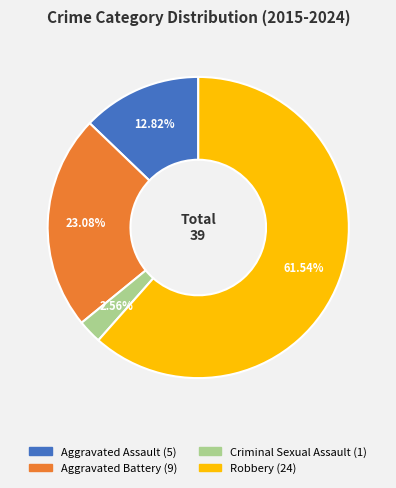

How many slices are in this pie chart?

4